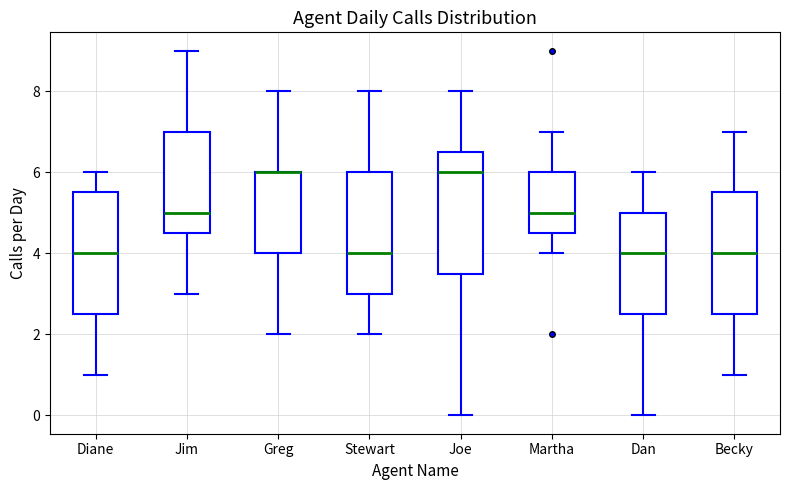

Where does the upper whisker of the box for Becky end on the y-axis? The values are not printed on the chart, so give them approximately, as read against the axis.

7.0